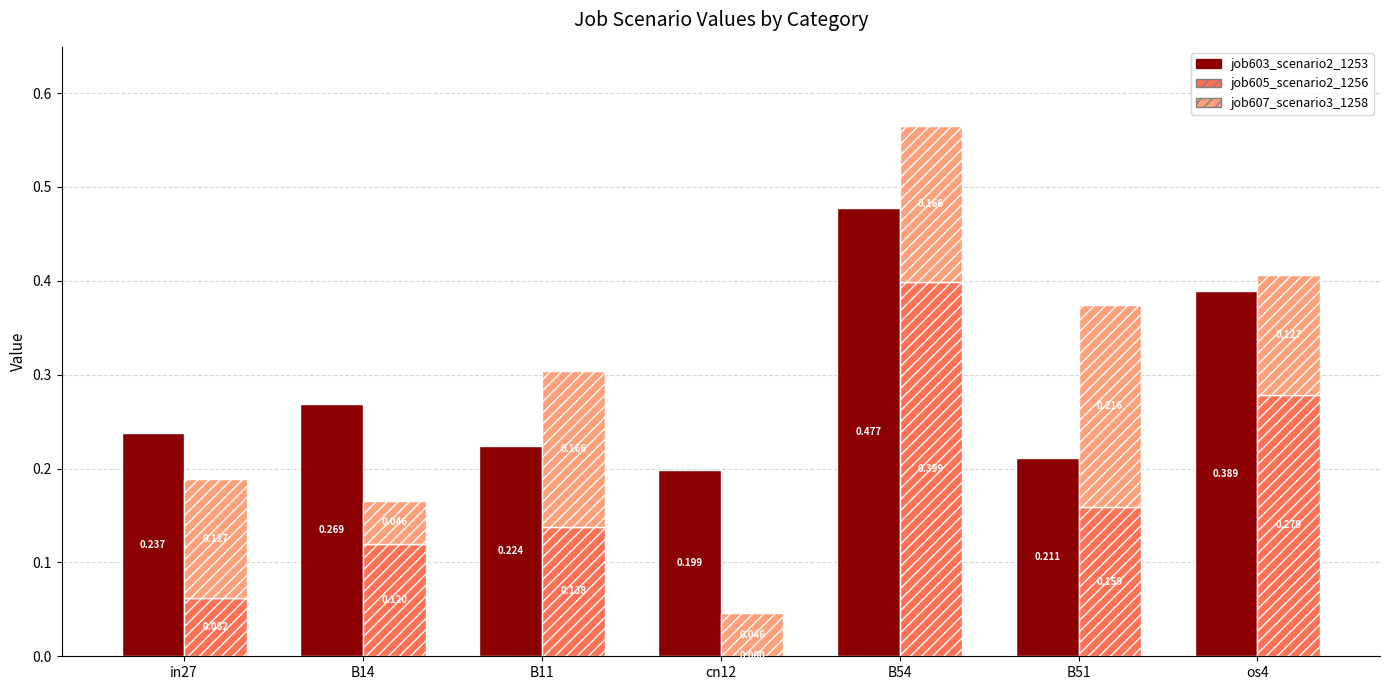

What is the highest value of the job605_scenario2_1256 series?

0.4